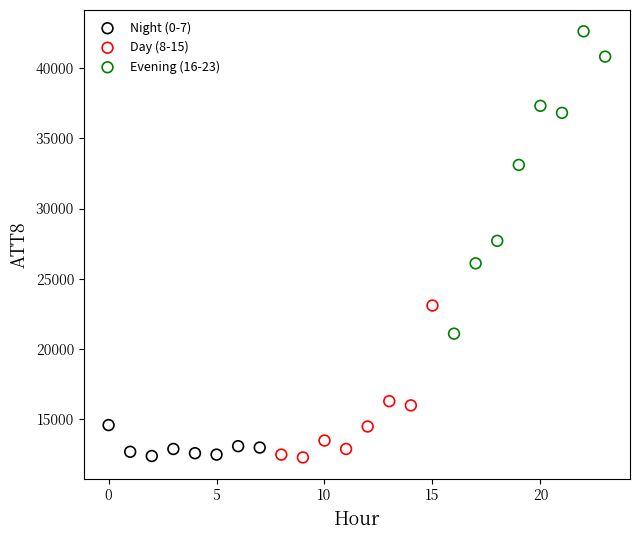

Which series has the widest spread of Y values?

Evening (16-23)